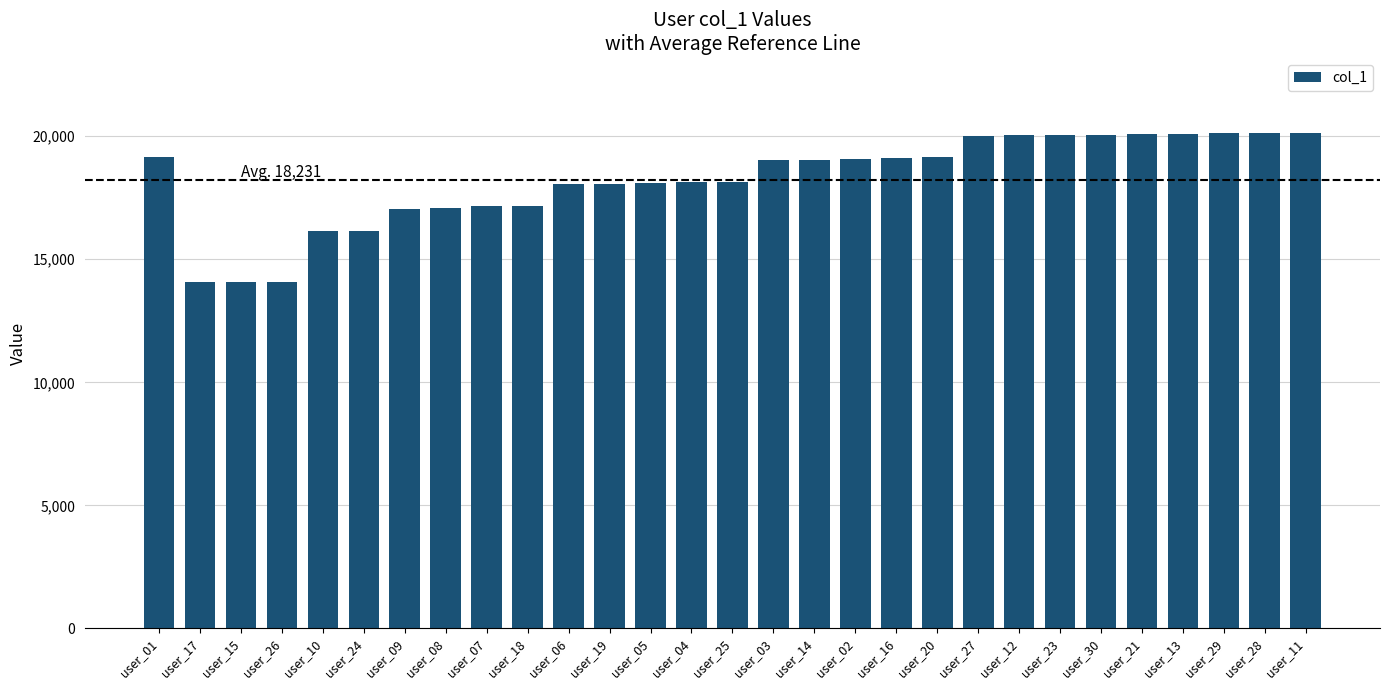

What is the difference between the values at user_24 and user_25?

2001